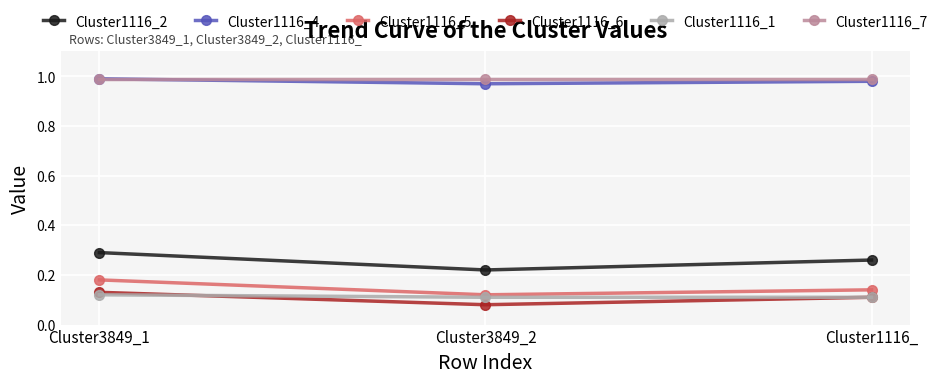

What is the sum of all Cluster1116_5 values?

0.4